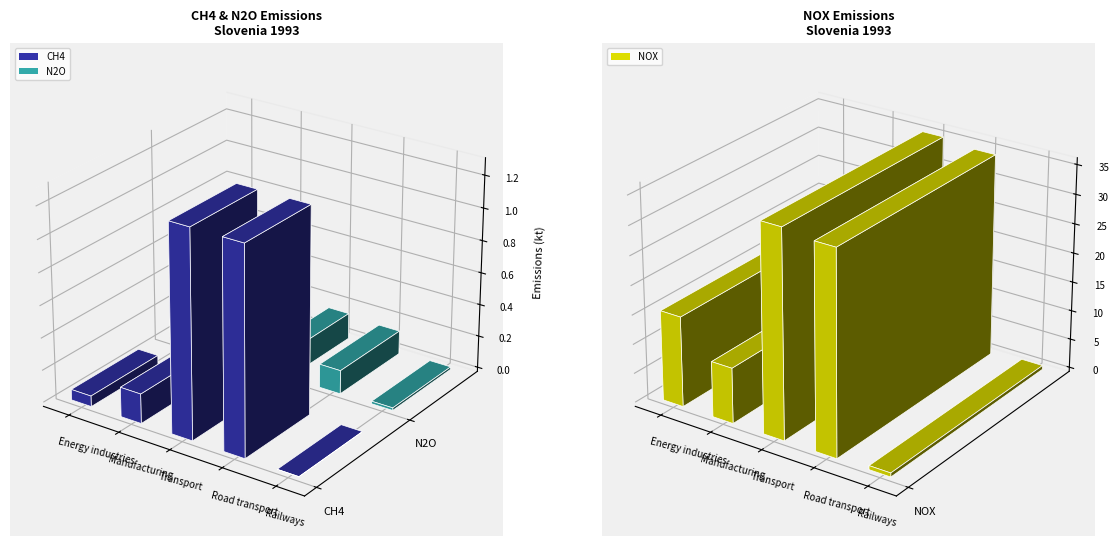

List the labels in order of N2O value, largest first.

Transport, Road transport, Energy industries, Manufacturing, Railways